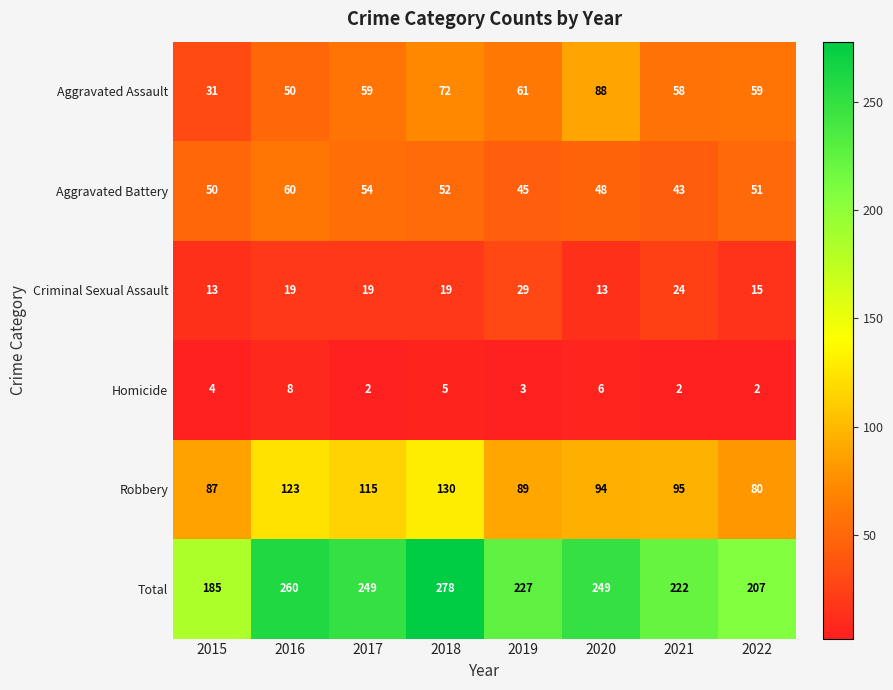

The Criminal Sexual Assault series shows 19 at 2018. True or false?

True